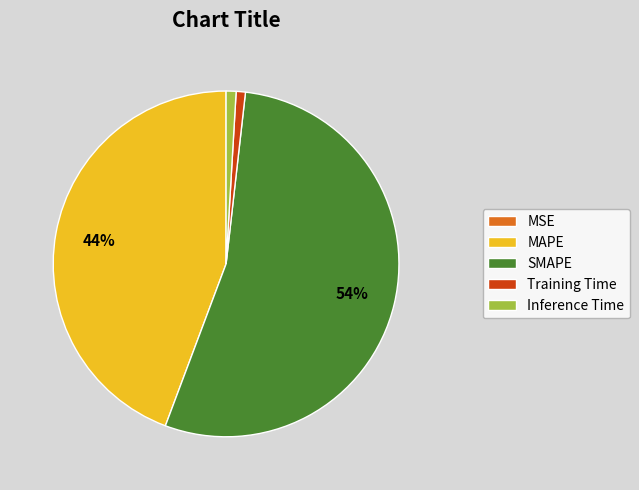

To the nearest percent, what is the difference between the largest and smallest slice percentages?

54%